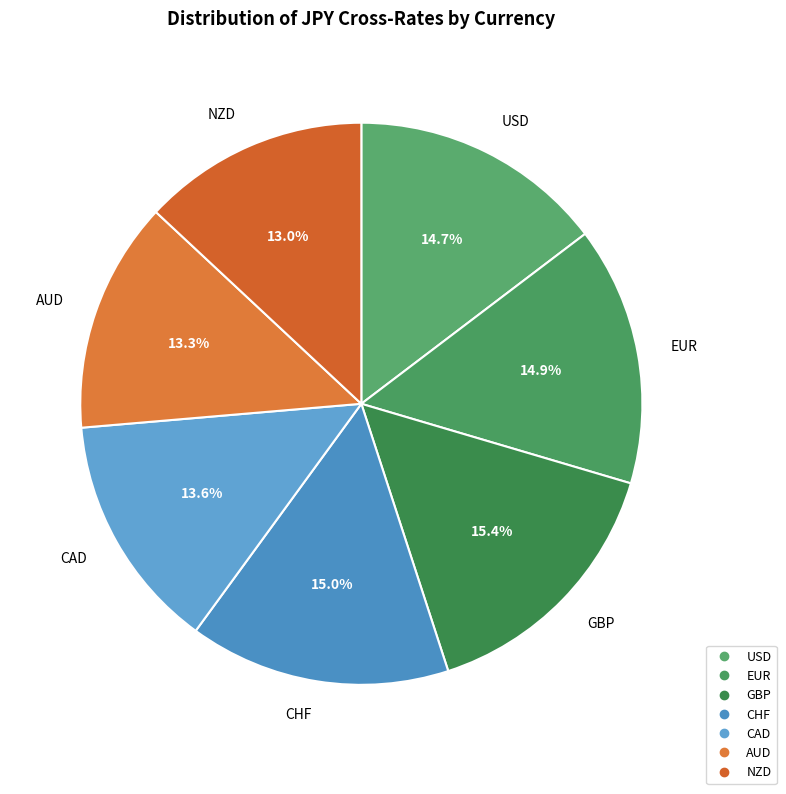

Is there a majority slice in this chart?

No